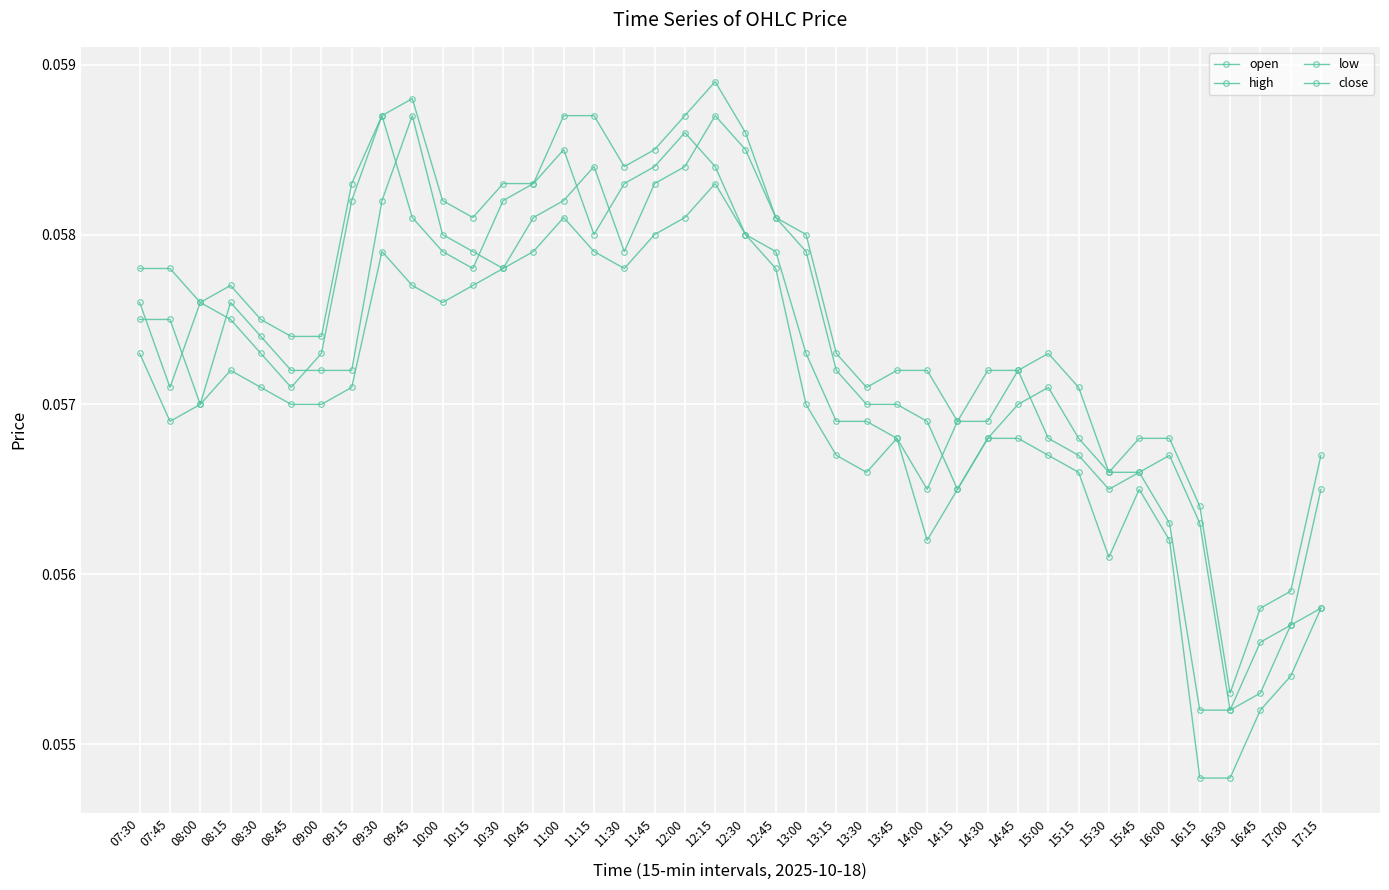

How many lines are shown in the chart?

4